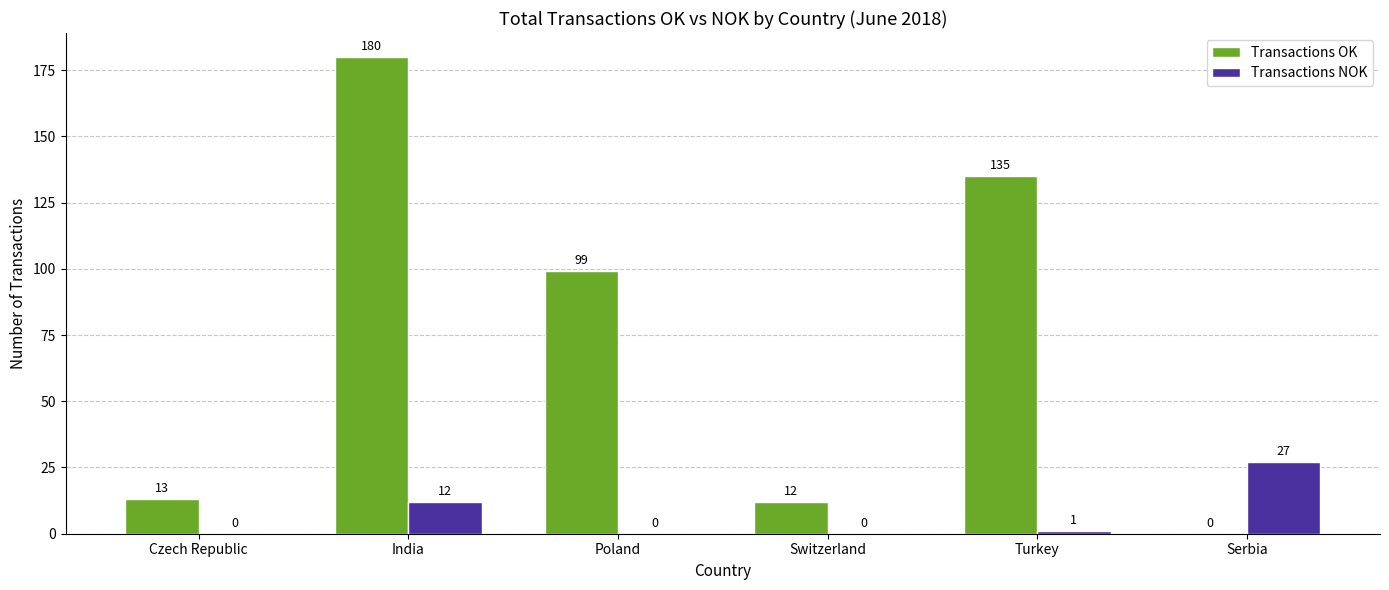

Count the number of categories in the chart.

6